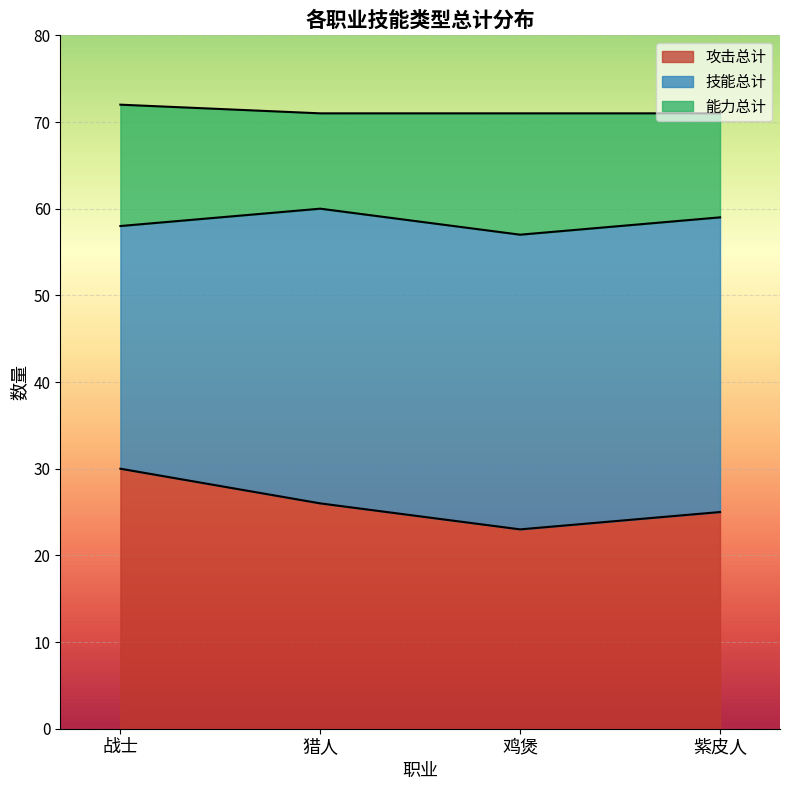

What is the difference between the second highest and second lowest values in the 攻击总计 series?

1